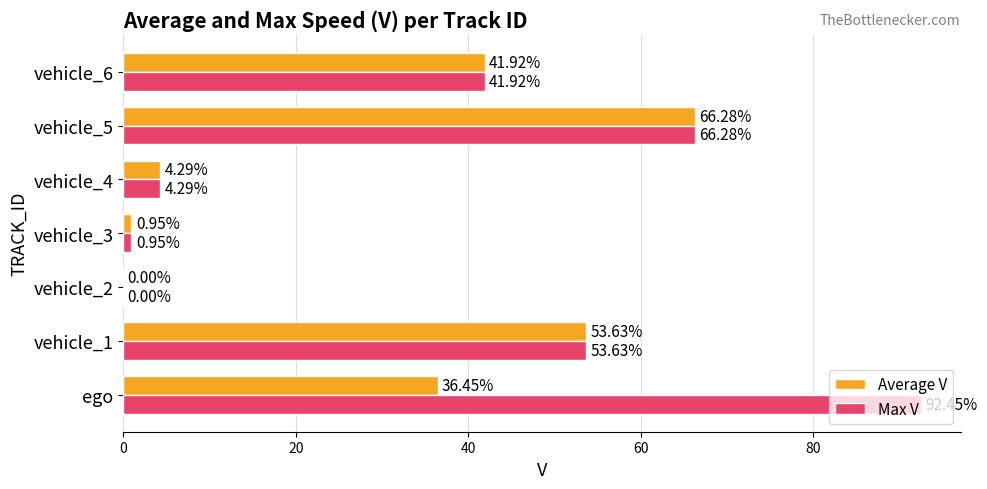

Which series has the largest total across all categories?

Max V